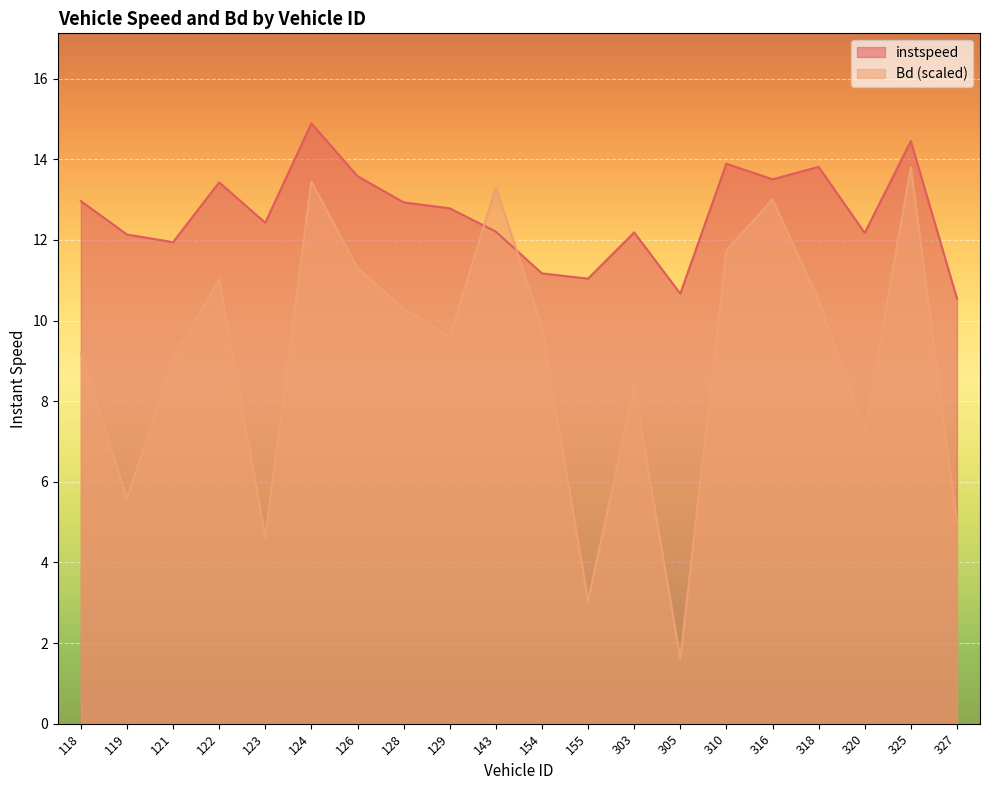

At which category does the chart reach its minimum across all series?

305